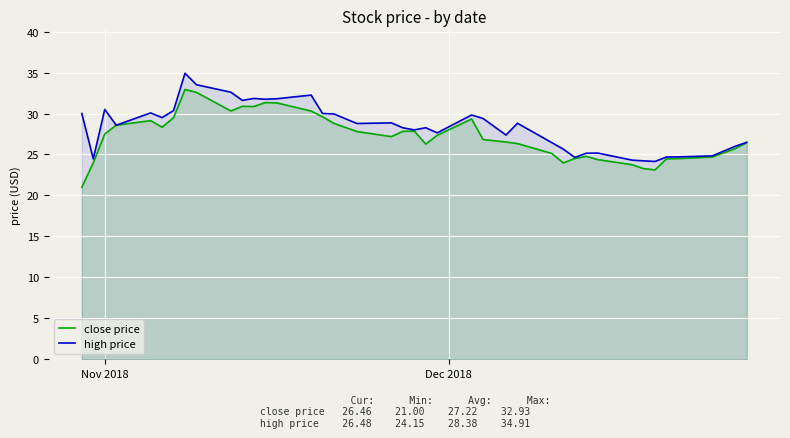

Reading left to right, extract all data points from this chart.

close price: 21.0	24.0	27.5	28.6	29.1	28.3	29.5	32.9	32.6	30.3	30.9	30.9	31.3	31.3	30.3	29.6	28.8	27.8	27.2	27.8	27.9	26.3	27.3	29.3	26.8	26.5	26.3	25.1	24.0	24.5	24.8	24.4	23.8	23.3	23.1	24.5	24.5	24.7	25.7	26.5
high price: 30.0	24.5	30.5	28.6	30.1	29.5	30.4	34.9	33.5	32.6	31.6	31.8	31.7	31.8	32.2	30.0	29.9	28.8	28.9	28.3	28.0	28.3	27.6	29.8	29.4	27.4	28.8	26.4	25.6	24.6	25.1	25.2	24.3	24.2	24.1	24.7	24.7	24.8	26.0	26.5